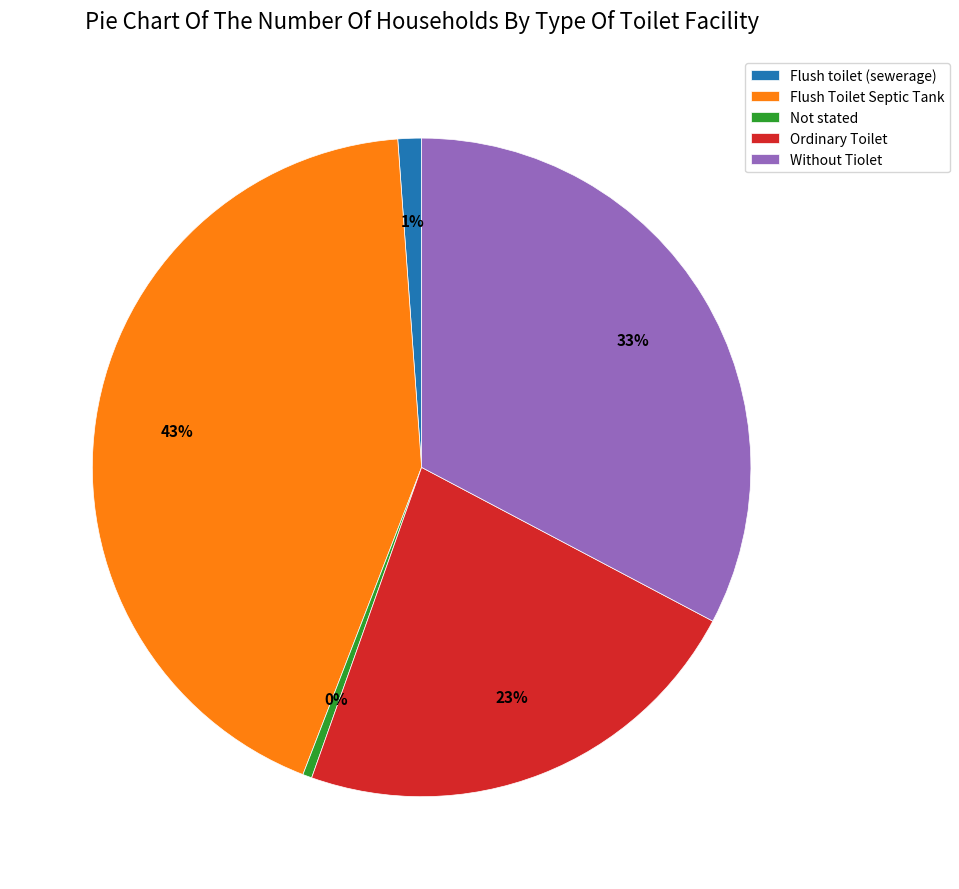

How many slices are in this pie chart?

5